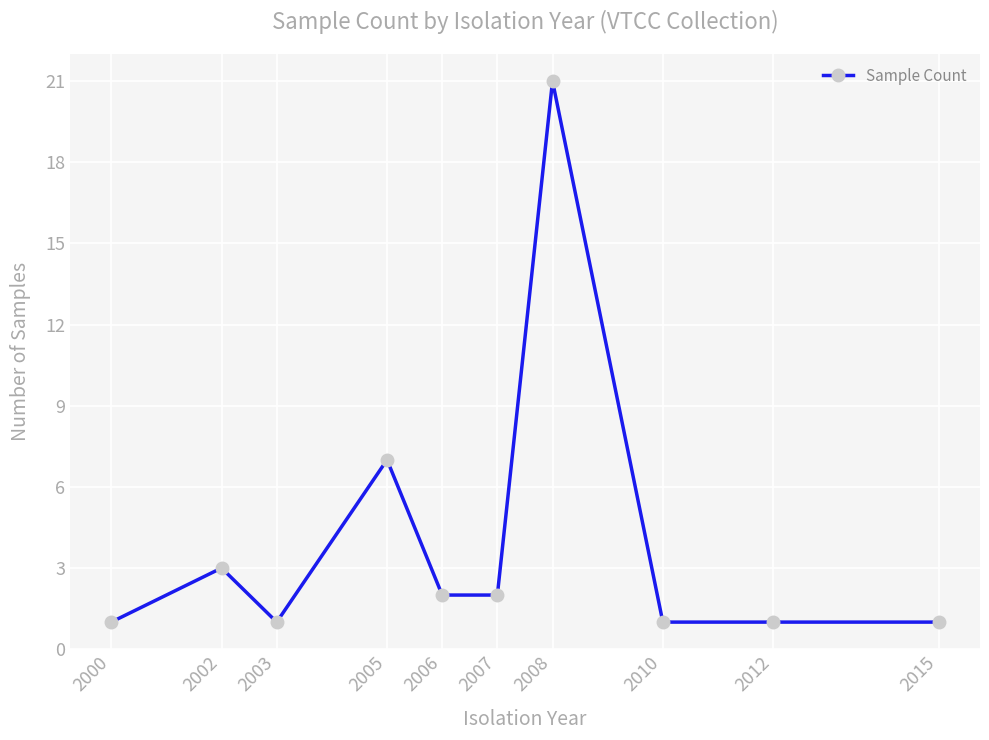

Reading left to right, list all the values displayed in this chart.

1	3	1	7	2	2	21	1	1	1